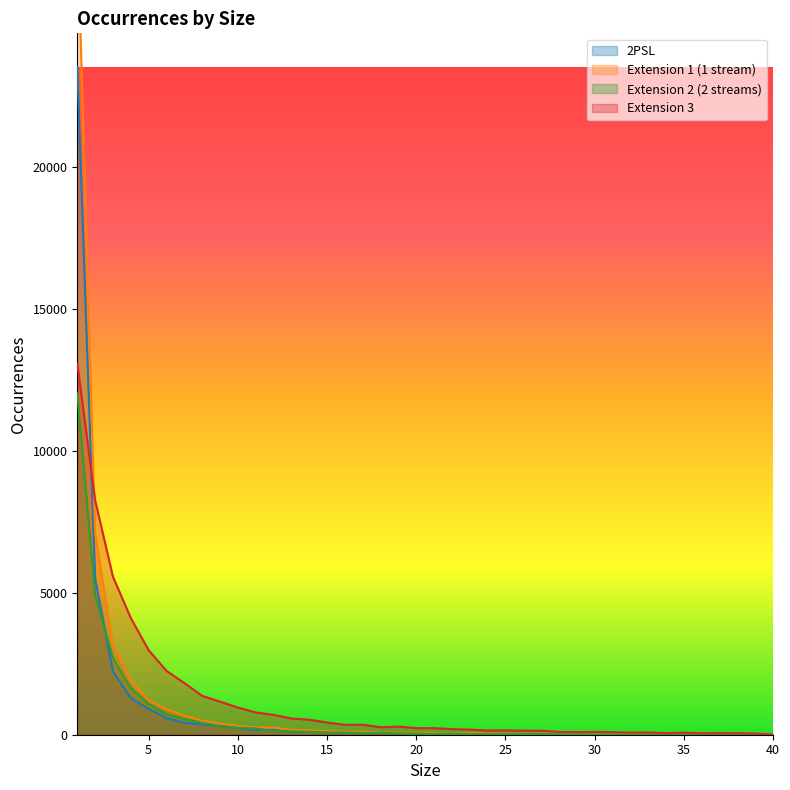

How many interior local peaks does the Extension 2 (2 streams) series have?

6